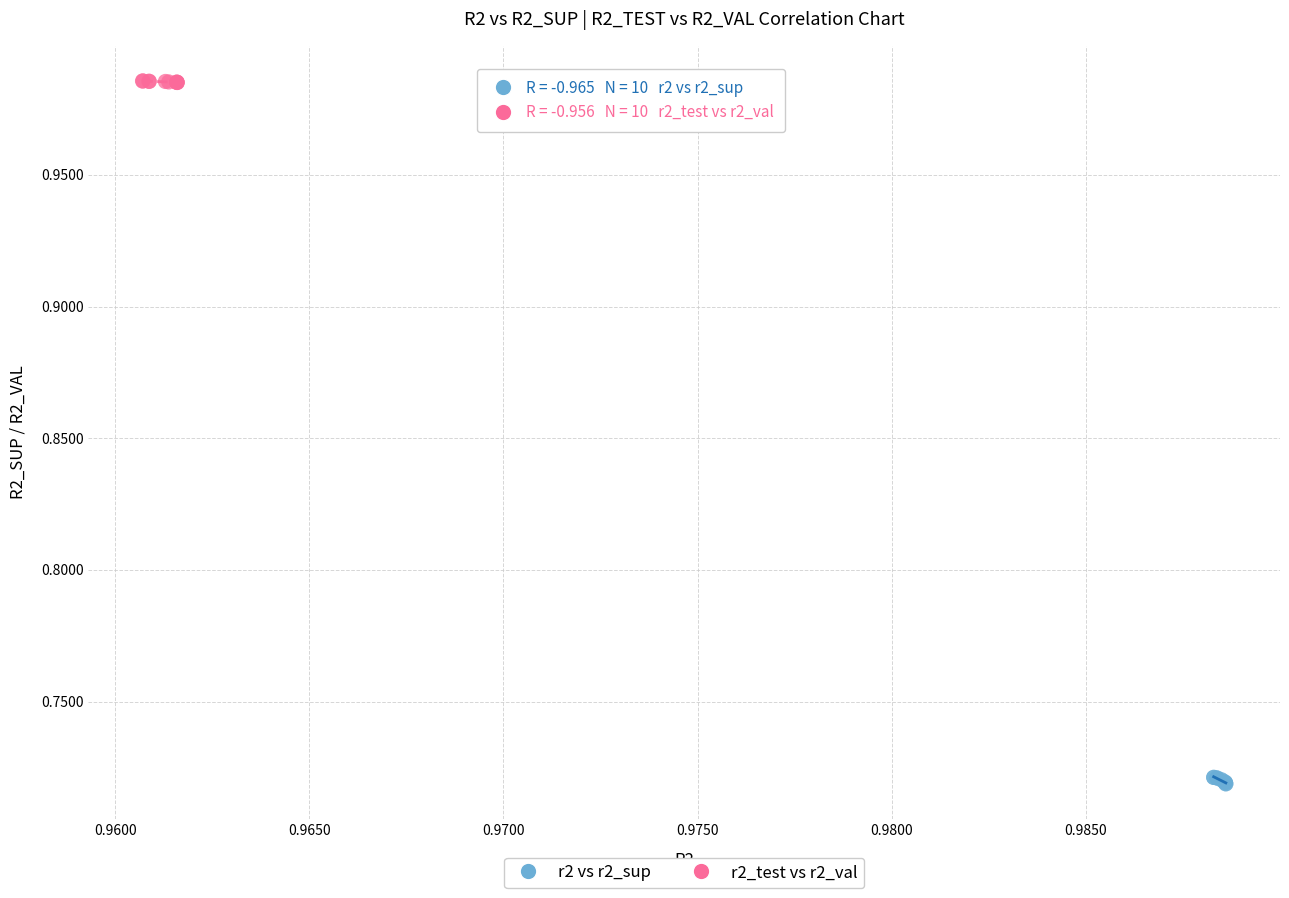

Which series reaches the minimum Y coordinate?

r2 vs r2_sup